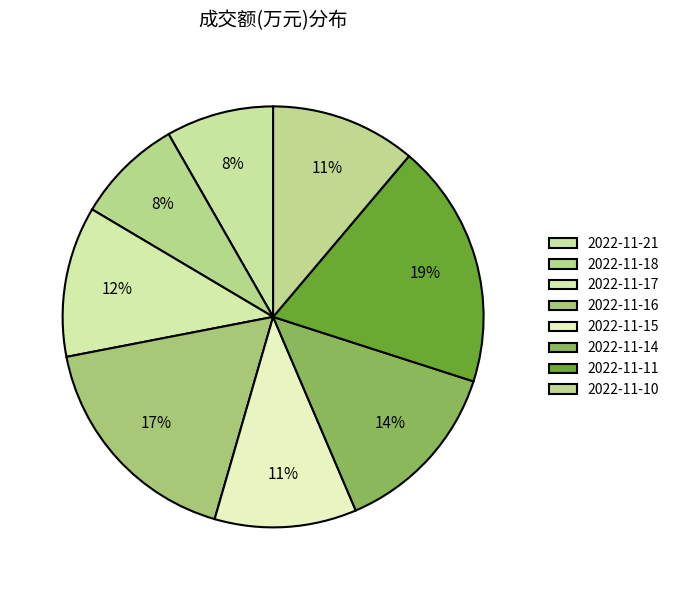

Which category has the biggest portion of the pie?

2022-11-11